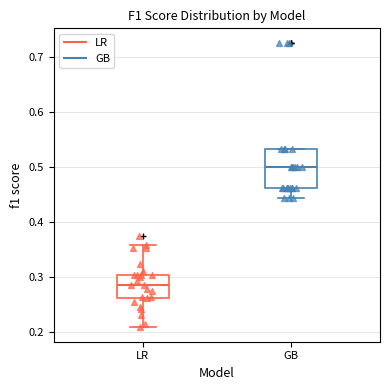

Reading left to right, transcribe this box plot: for each box, give where its median line is, the range the box spans, and where its two whiskers end, as read against the y-axis. The values are not printed on the chart, so give them approximately, as read against the axis.

LR: median 0.29, box 0.26 to 0.30, whiskers 0.21 to 0.36
GB: median 0.50, box 0.46 to 0.53, whiskers 0.44 to 0.53